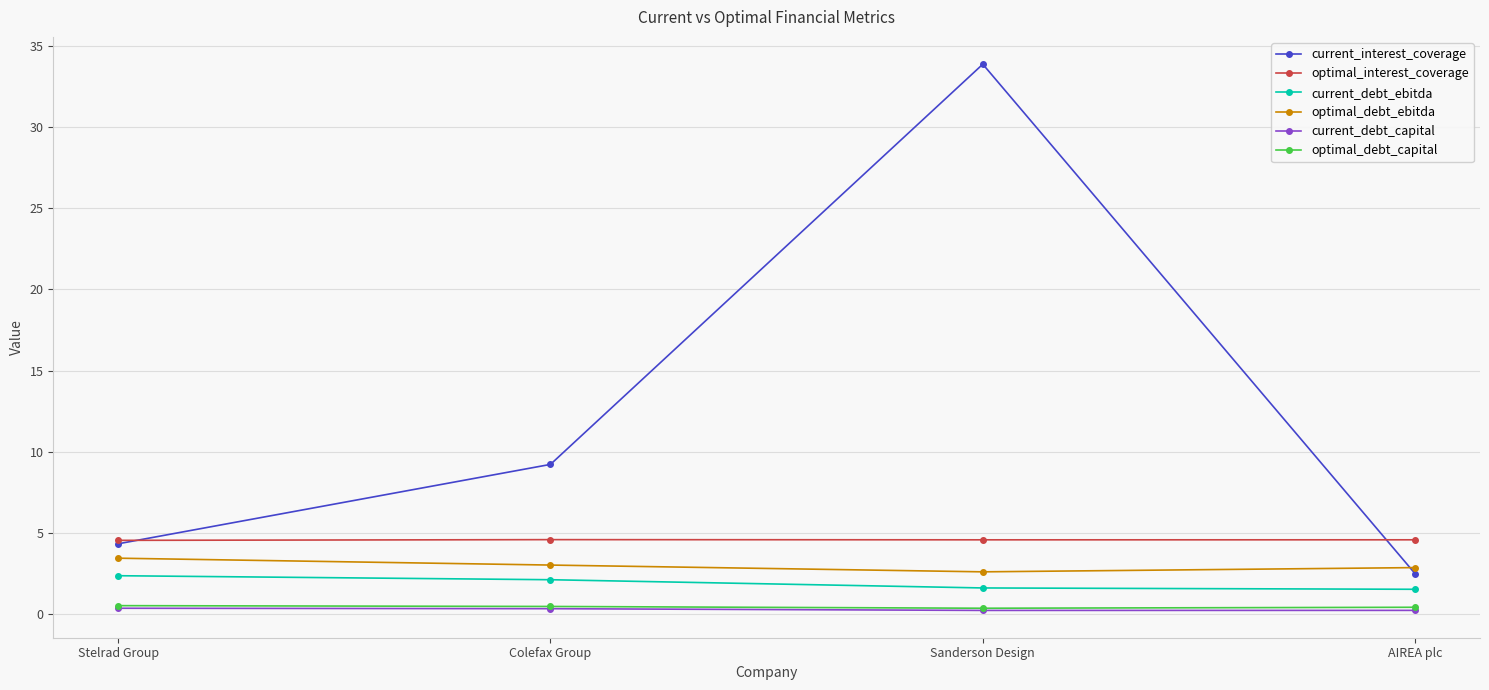

At which category is the sum across all series the highest?

Sanderson Design